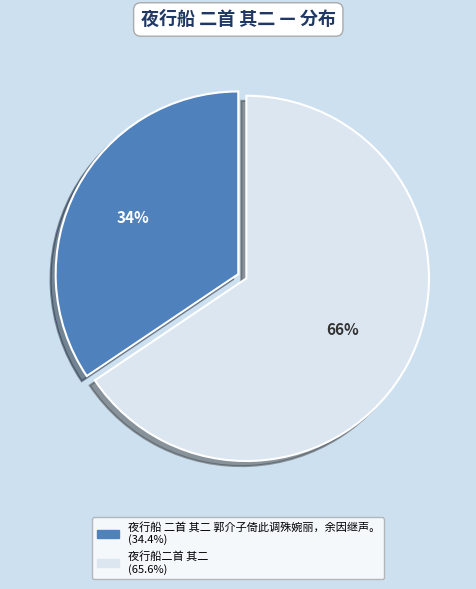

What percentage is the 夜行船二首 其二 slice, to the nearest percent?

66%